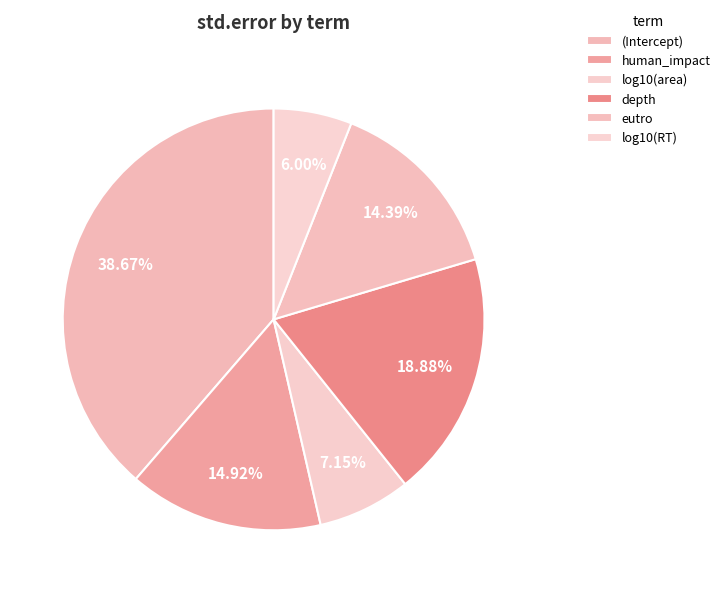

Is depth the majority of the pie?

No